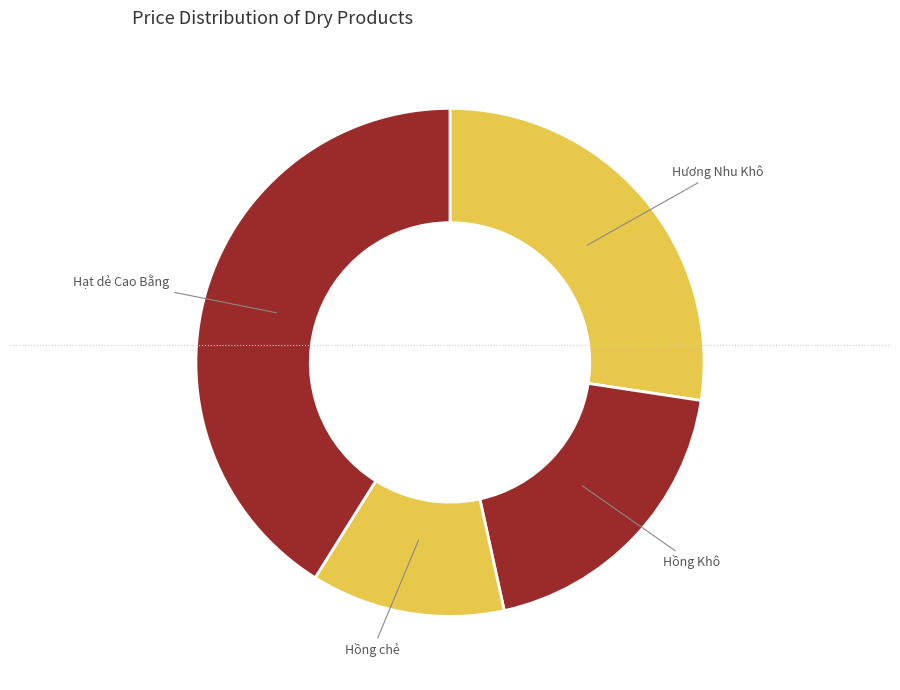

How many segments does this pie chart have?

4